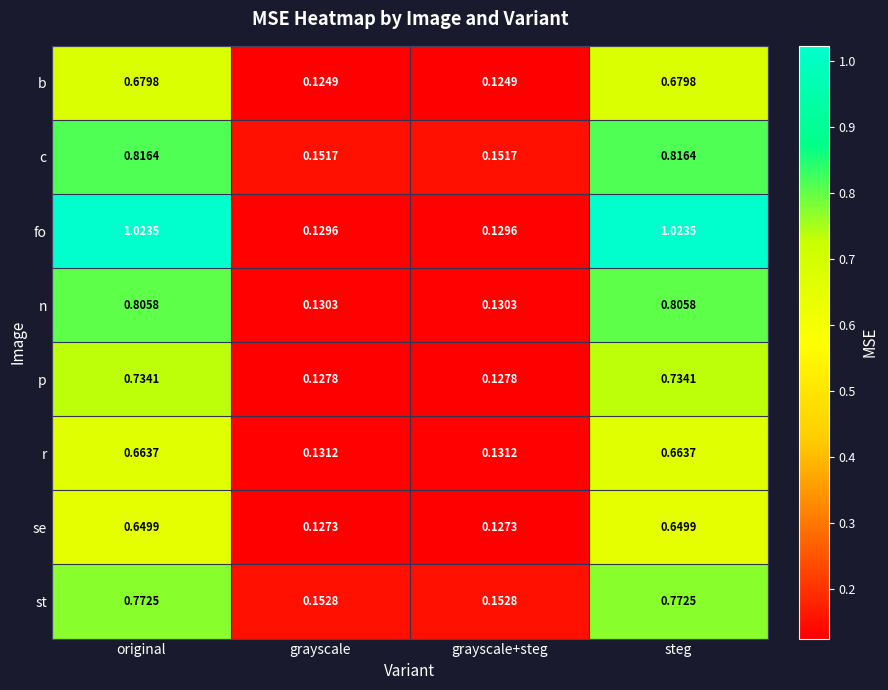

Rank the series by their maximum value, from lowest to highest.

se, r, b, p, st, n, c, fo